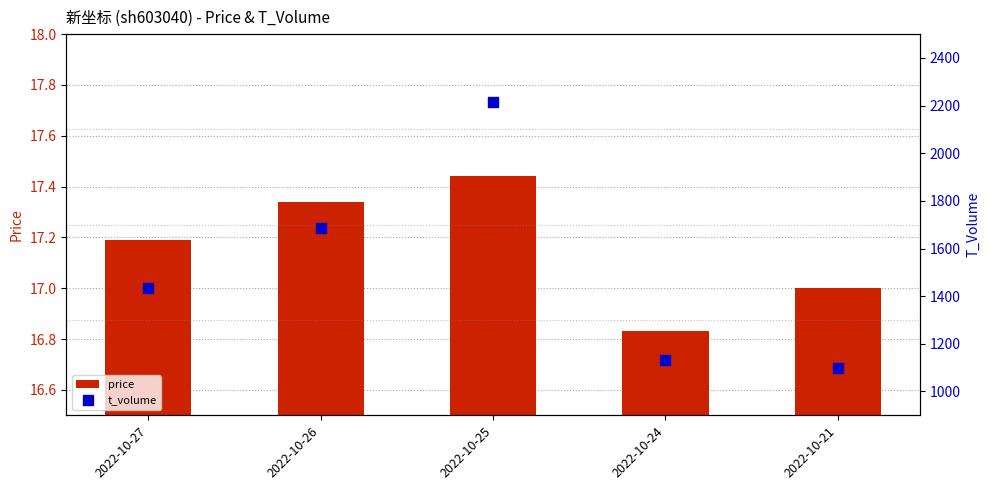

What is the total value across all series at 2022-10-27?

1452.2